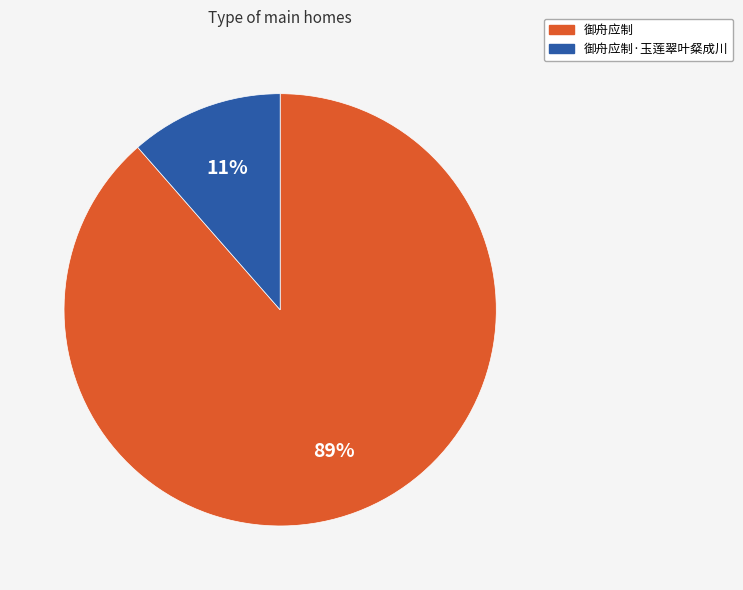

Which slice represents more than half of the pie?

御舟应制